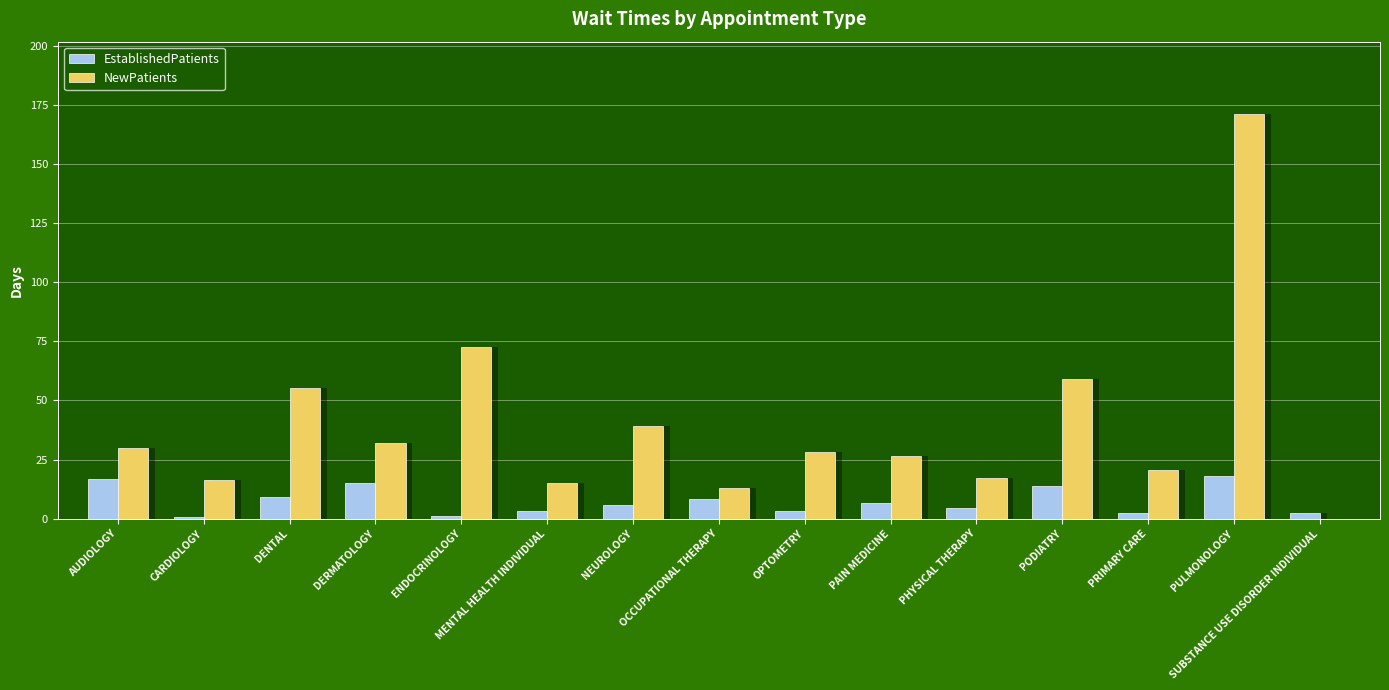

At how many categories does at least one series exceed 155?

1